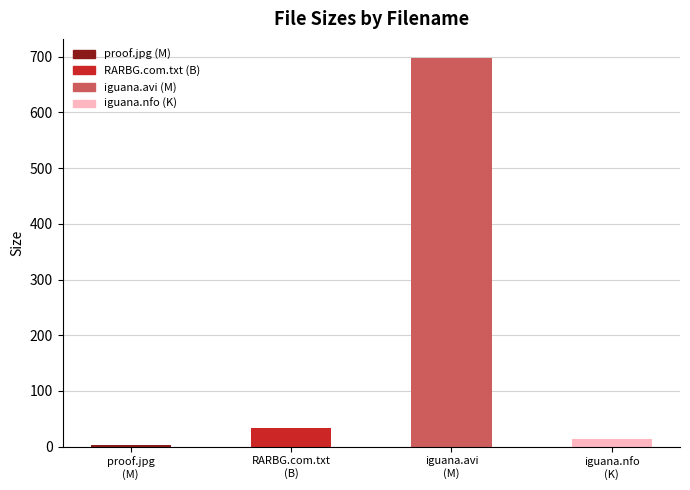

Rank the categories by value from lowest to highest.

proof.jpg
(M), iguana.nfo
(K), RARBG.com.txt
(B), iguana.avi
(M)